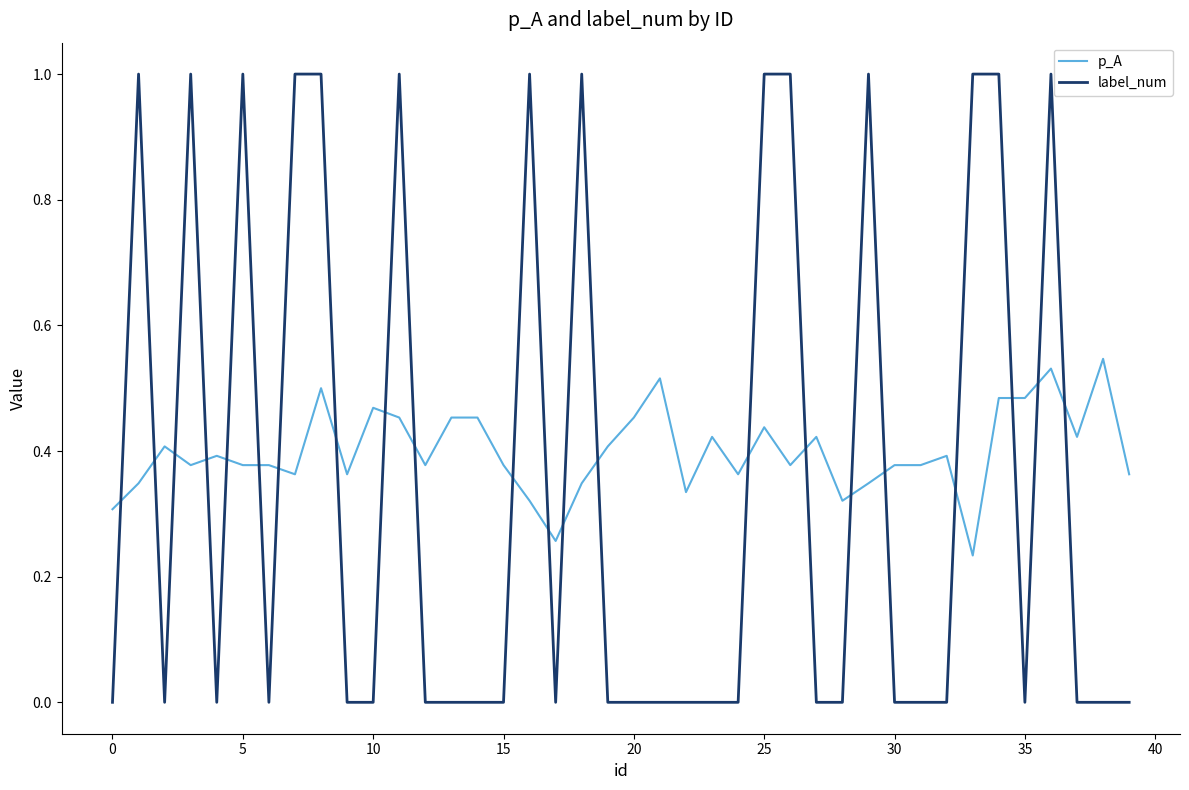

Rank the series by their maximum value, from highest to lowest.

label_num, p_A